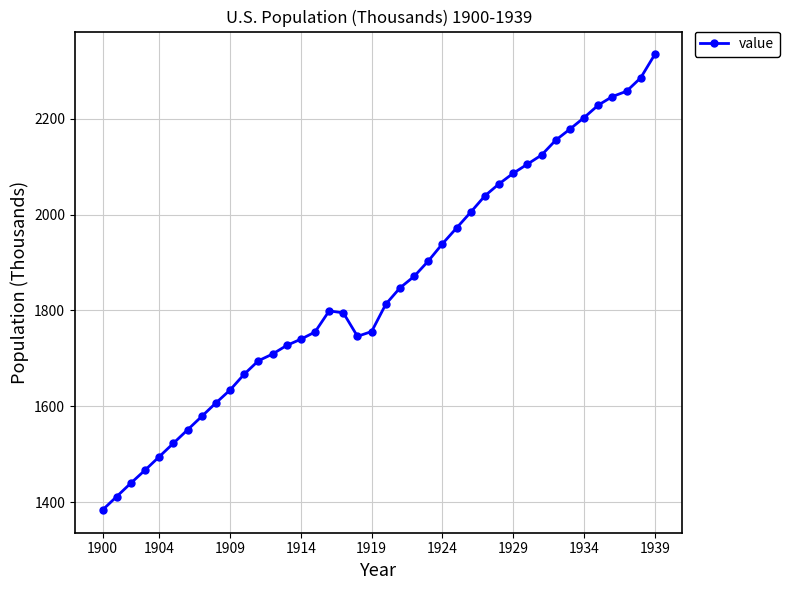

What is the value of the 38th point from the left?

2257